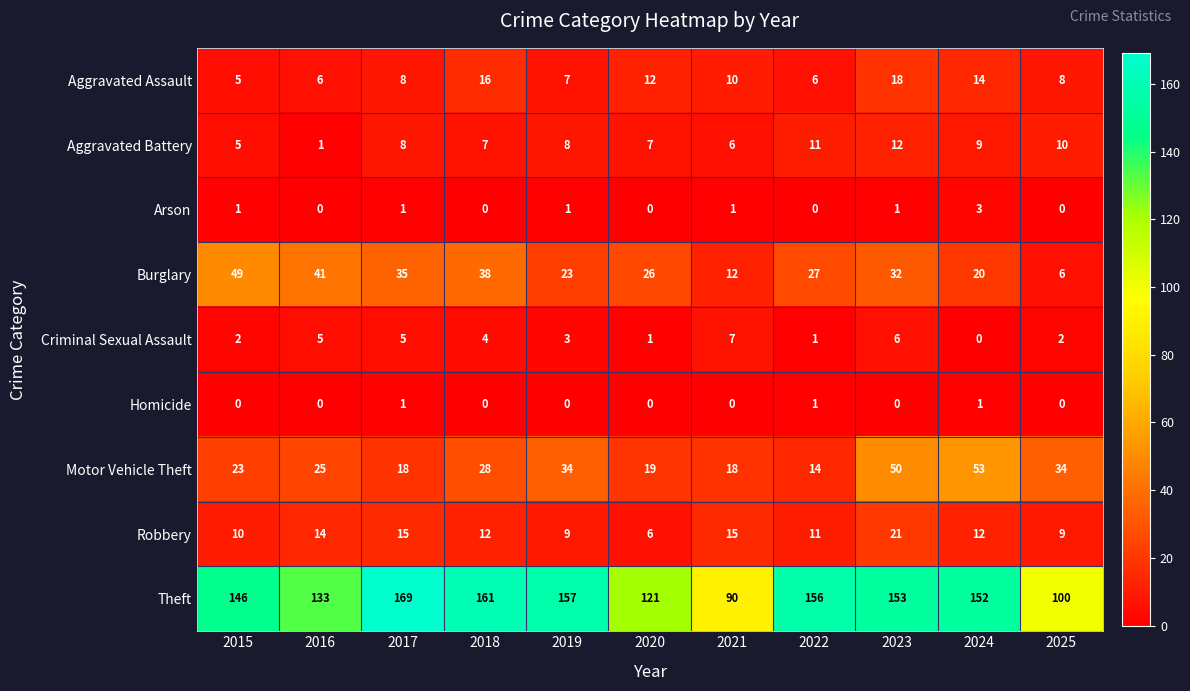

What is the greatest value displayed?

169